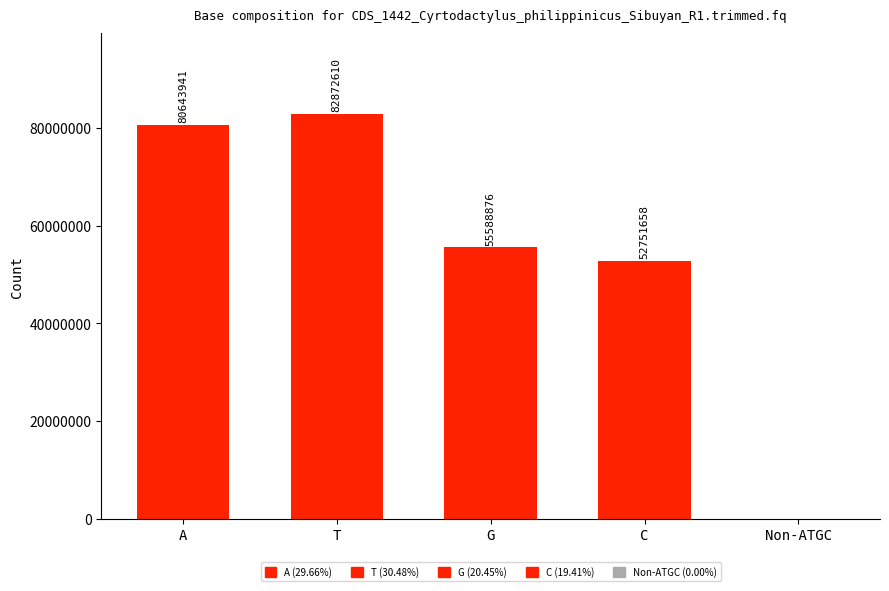

How many values are above zero?

4